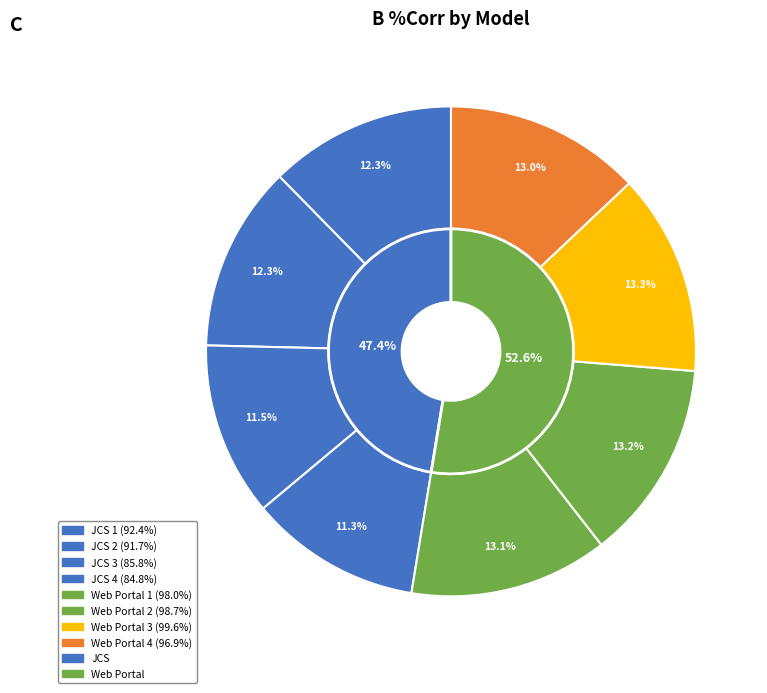

To the nearest percent, what percentage of the pie is Web Portal 4?

13%